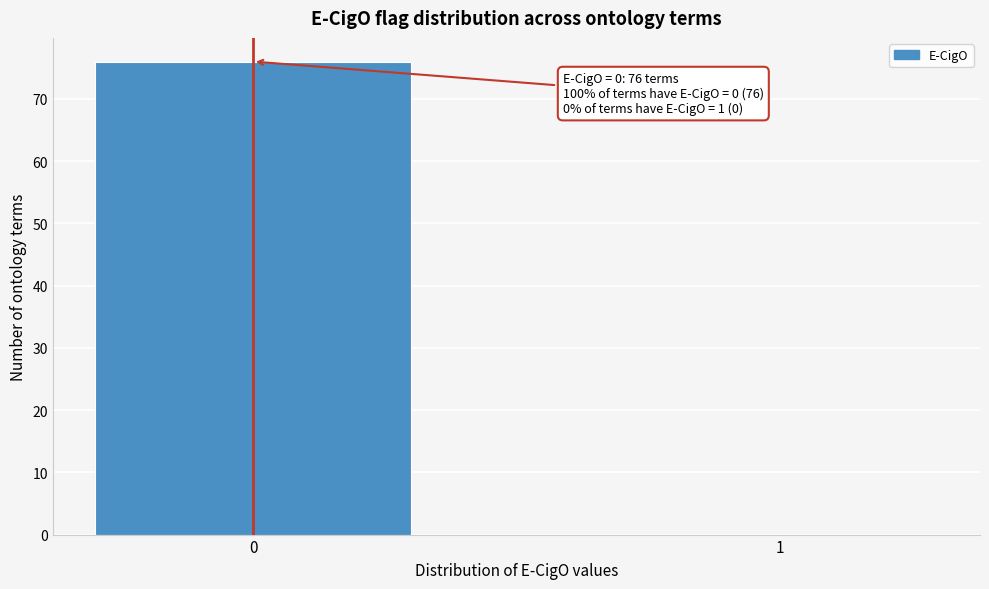

Reading left to right, what are all the values shown in this chart?

0=76	1=0